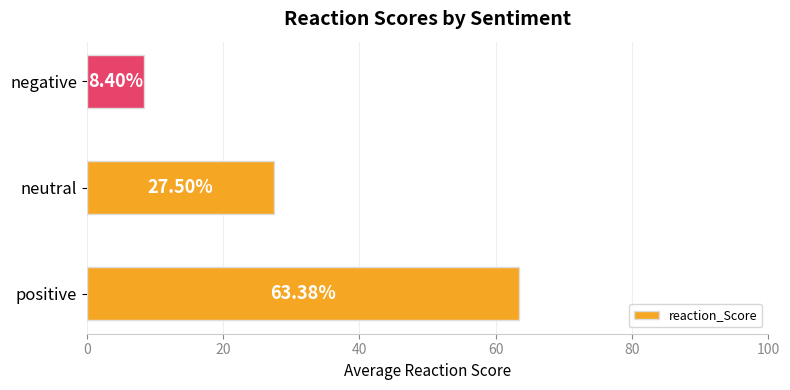

How many series are shown in this chart?

1